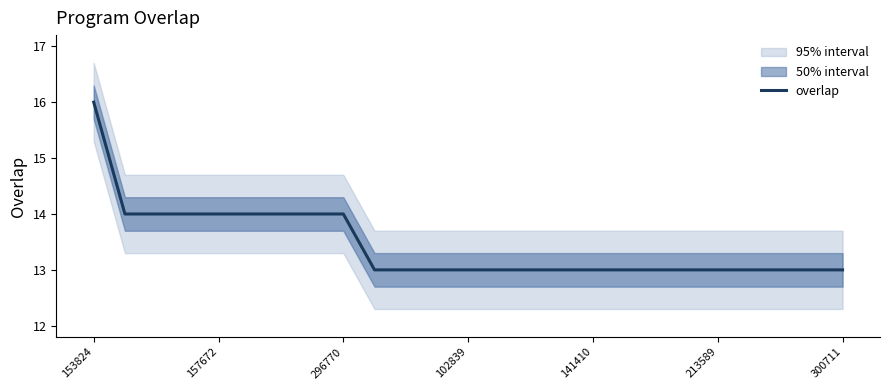

True or false: there are more than 2 points higher than both neighbors.

False